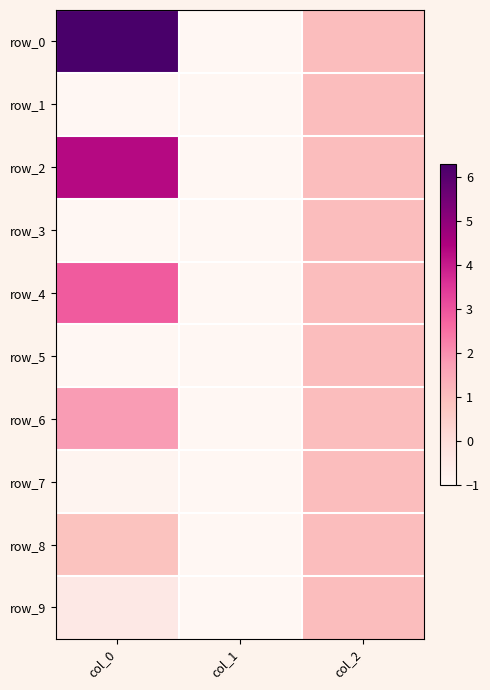

Reading right to left, extract all data points from this chart.

row_0: 1.0	-1.0	6.3
row_1: 1.0	-1.0	-2.4
row_2: 1.0	-1.0	4.3
row_3: 1.0	-1.0	-1.9
row_4: 1.0	-1.0	2.9
row_5: 1.0	-1.0	-1.4
row_6: 1.0	-1.0	1.8
row_7: 1.0	-1.0	-0.9
row_8: 1.0	-1.0	0.9
row_9: 1.0	-1.0	-0.4